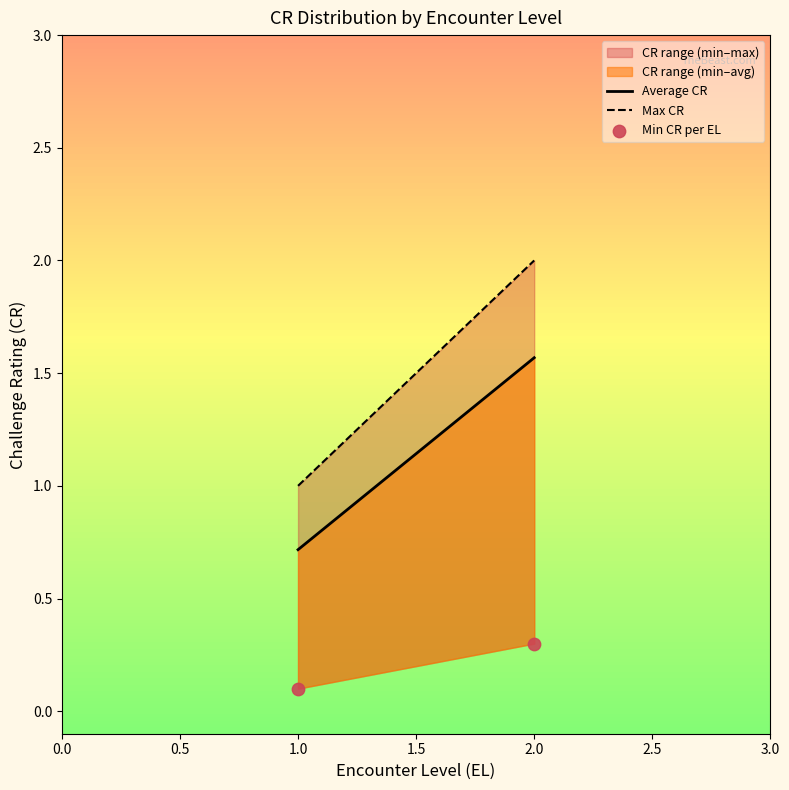

What is the average X value?

1.5